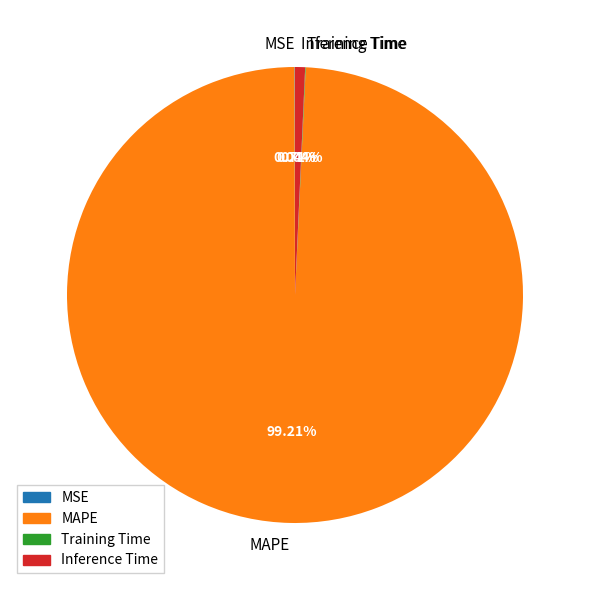

Which category has the biggest portion of the pie?

MAPE